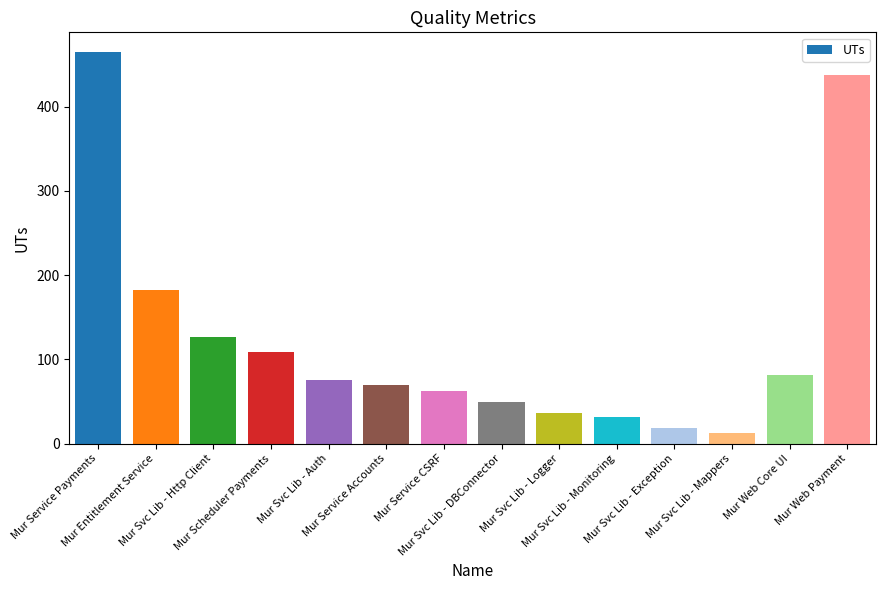

How many data points are less than 75?

7